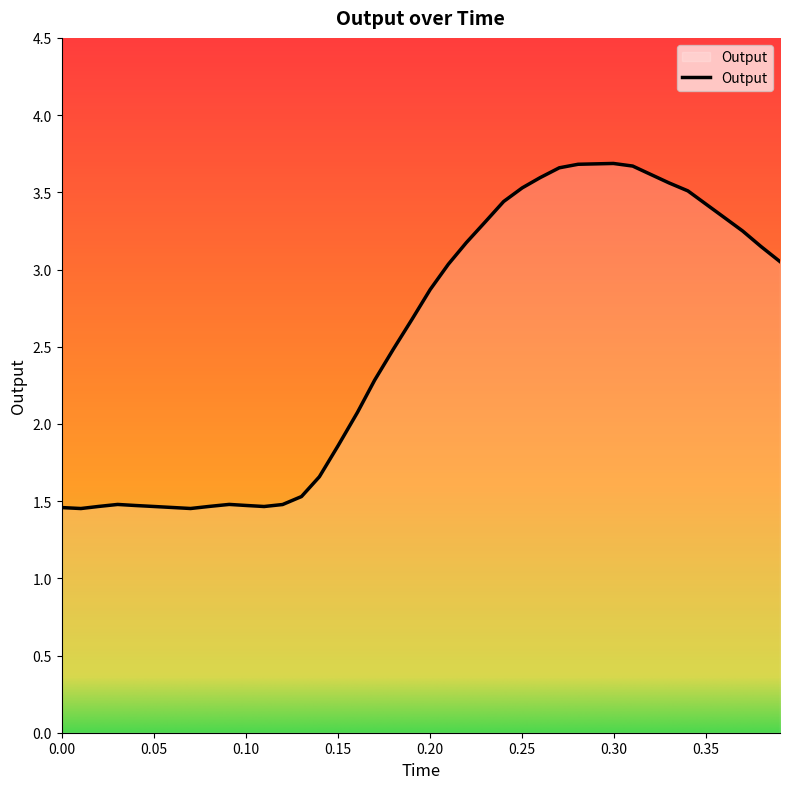

What is the greatest value displayed?

3.7